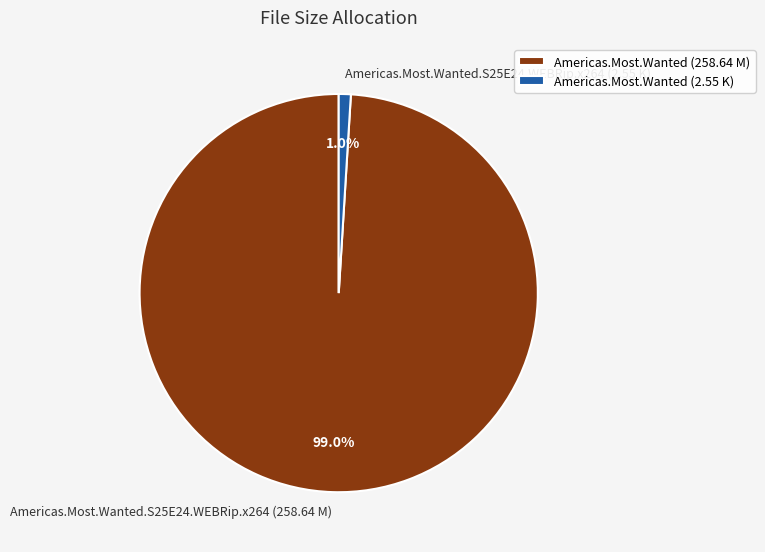

Combined, what portion of the pie is Americas.Most.Wanted.S25E24.WEBRip.x264 (2.55 K) and Americas.Most.Wanted.S25E24.WEBRip.x264 (258.64 M)?

100.0%